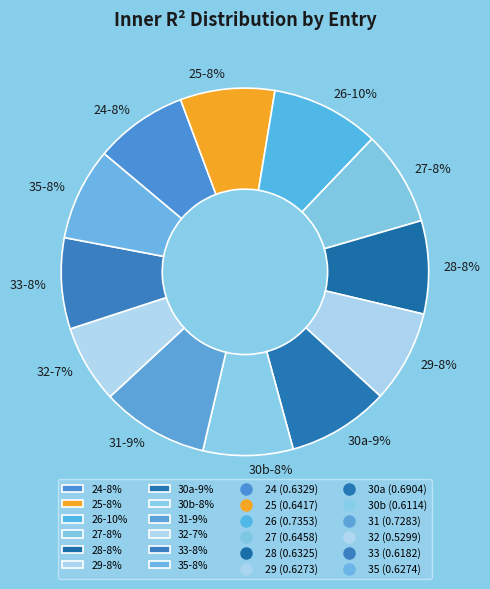

Which slice is the smallest?

32